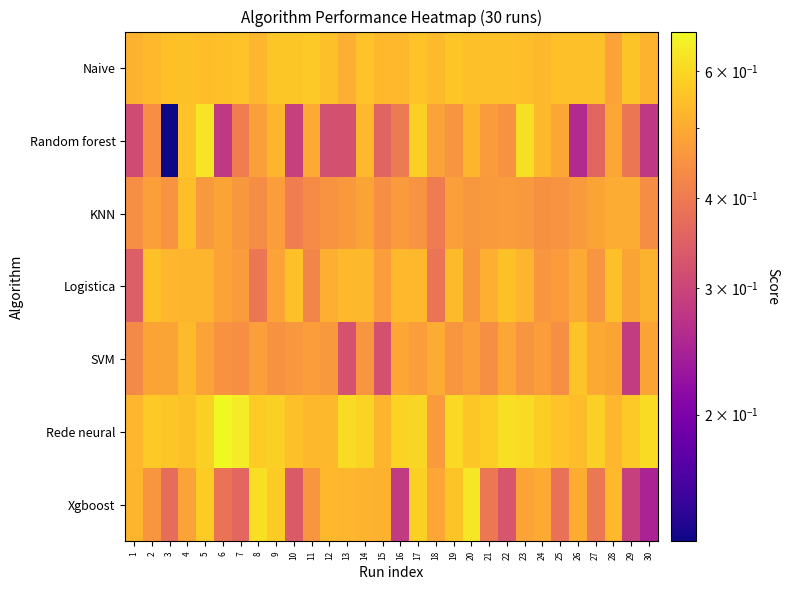

Reading left to right, what are all the values shown in this chart?

Naive: 1=0.5	2=0.5	3=0.5	4=0.6	5=0.5	6=0.5	7=0.6	8=0.5	9=0.6	10=0.6	11=0.6	12=0.5	13=0.5	14=0.6	15=0.5	16=0.5	17=0.6	18=0.5	19=0.6	20=0.5	21=0.5	22=0.5	23=0.5	24=0.5	25=0.5	26=0.5	27=0.5	28=0.5	29=0.6	30=0.5
Random forest: 1=0.3	2=0.4	3=0.1	4=0.6	5=0.6	6=0.3	7=0.4	8=0.5	9=0.5	10=0.3	11=0.5	12=0.3	13=0.3	14=0.5	15=0.4	16=0.4	17=0.6	18=0.5	19=0.5	20=0.5	21=0.5	22=0.4	23=0.6	24=0.5	25=0.5	26=0.3	27=0.4	28=0.5	29=0.4	30=0.3
KNN: 1=0.4	2=0.5	3=0.5	4=0.5	5=0.5	6=0.5	7=0.5	8=0.4	9=0.5	10=0.4	11=0.4	12=0.5	13=0.5	14=0.5	15=0.4	16=0.5	17=0.5	18=0.4	19=0.5	20=0.5	21=0.5	22=0.5	23=0.5	24=0.4	25=0.5	26=0.5	27=0.5	28=0.5	29=0.5	30=0.4
Logistica: 1=0.3	2=0.5	3=0.5	4=0.5	5=0.5	6=0.5	7=0.5	8=0.4	9=0.5	10=0.5	11=0.4	12=0.5	13=0.5	14=0.5	15=0.5	16=0.5	17=0.5	18=0.4	19=0.5	20=0.5	21=0.5	22=0.6	23=0.5	24=0.5	25=0.5	26=0.5	27=0.5	28=0.5	29=0.5	30=0.5
SVM: 1=0.4	2=0.5	3=0.5	4=0.5	5=0.5	6=0.4	7=0.4	8=0.5	9=0.4	10=0.5	11=0.5	12=0.5	13=0.3	14=0.5	15=0.3	16=0.5	17=0.5	18=0.5	19=0.5	20=0.5	21=0.4	22=0.5	23=0.5	24=0.5	25=0.4	26=0.6	27=0.5	28=0.5	29=0.3	30=0.5
Rede neural: 1=0.5	2=0.6	3=0.6	4=0.6	5=0.6	6=0.7	7=0.6	8=0.6	9=0.6	10=0.5	11=0.5	12=0.5	13=0.6	14=0.6	15=0.5	16=0.6	17=0.6	18=0.5	19=0.6	20=0.6	21=0.6	22=0.6	23=0.6	24=0.6	25=0.6	26=0.5	27=0.6	28=0.5	29=0.6	30=0.6
Xgboost: 1=0.5	2=0.5	3=0.4	4=0.5	5=0.6	6=0.4	7=0.4	8=0.6	9=0.6	10=0.3	11=0.5	12=0.5	13=0.5	14=0.5	15=0.5	16=0.3	17=0.6	18=0.5	19=0.6	20=0.6	21=0.4	22=0.3	23=0.5	24=0.5	25=0.4	26=0.5	27=0.4	28=0.5	29=0.3	30=0.2